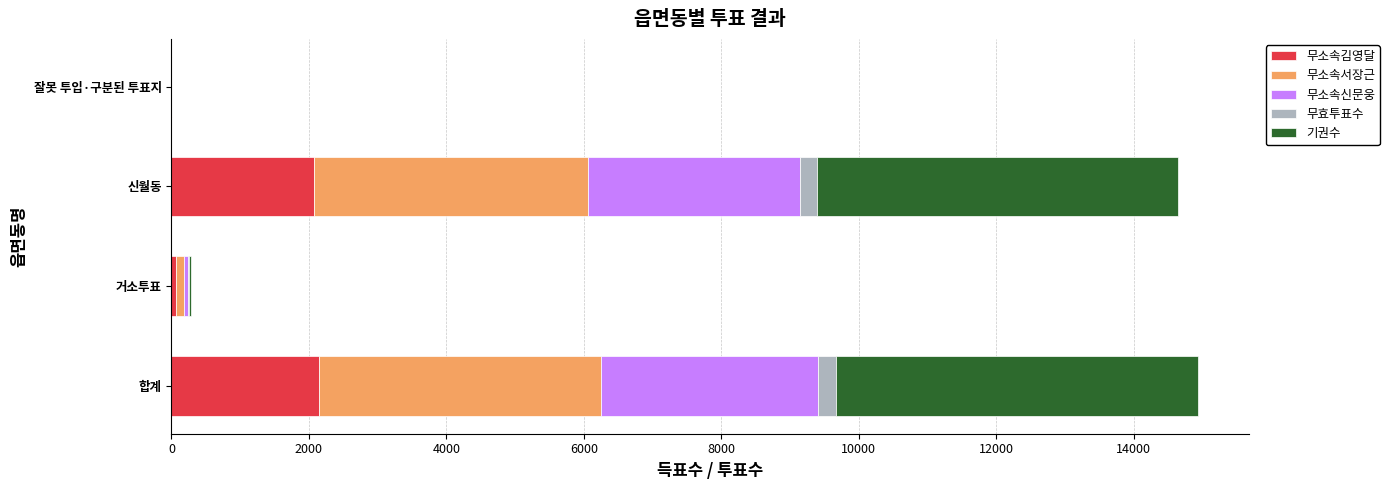

Count the number of data series in this chart.

5